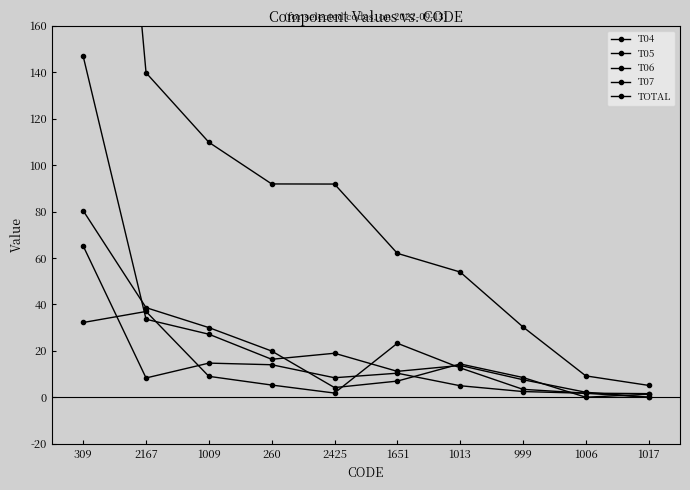

What is the difference between the second highest and minimum values in the T04 series?

30.7